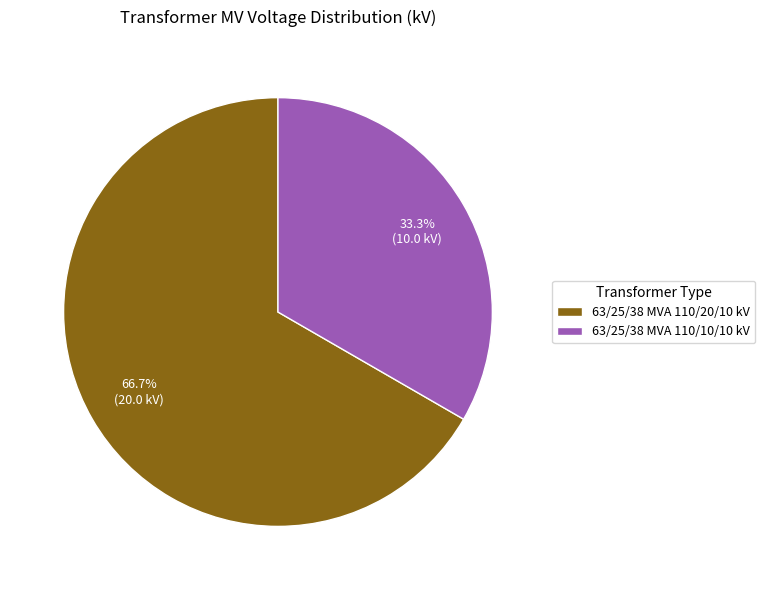

Which has a higher value, 63/25/38 MVA 110/20/10 kV or 63/25/38 MVA 110/10/10 kV?

63/25/38 MVA 110/20/10 kV